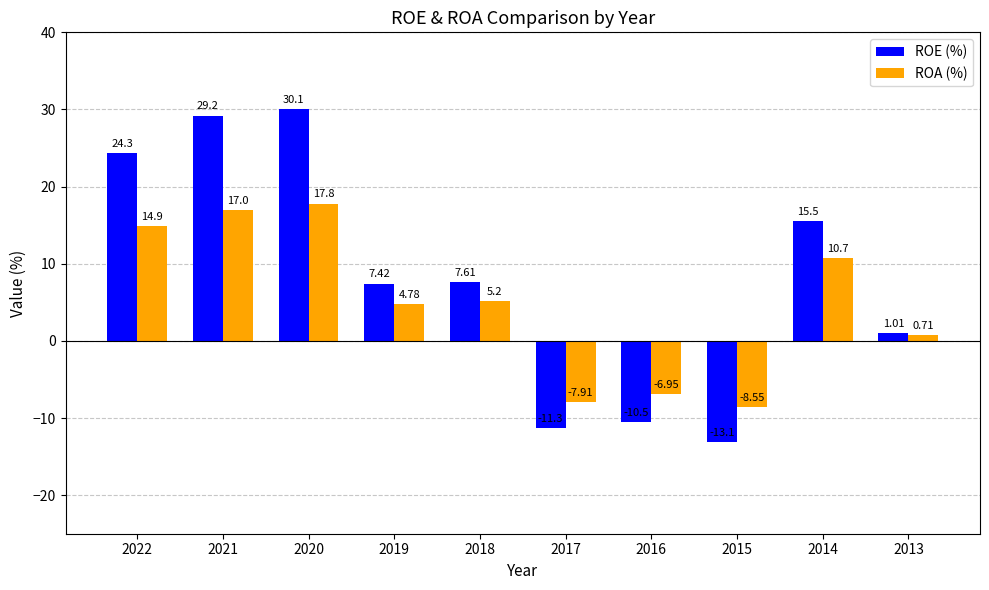

Which series has the largest total across all categories?

ROE (%)